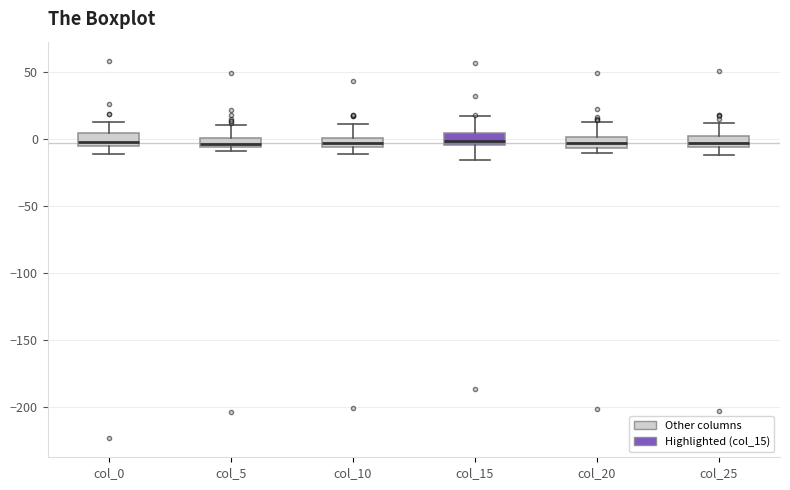

Where does the upper whisker of the box for col_15 end on the y-axis? The values are not printed on the chart, so give them approximately, as read against the axis.

15